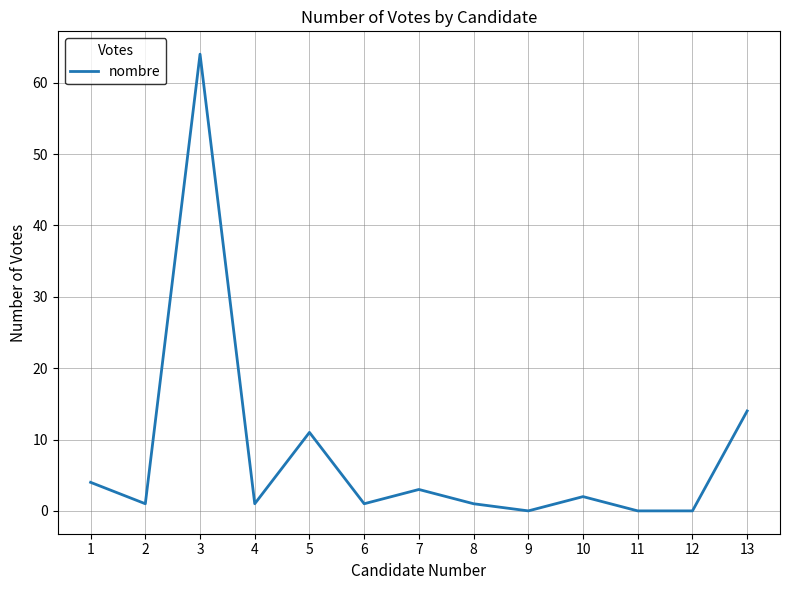

At which category does the data reach its first local valley?

2